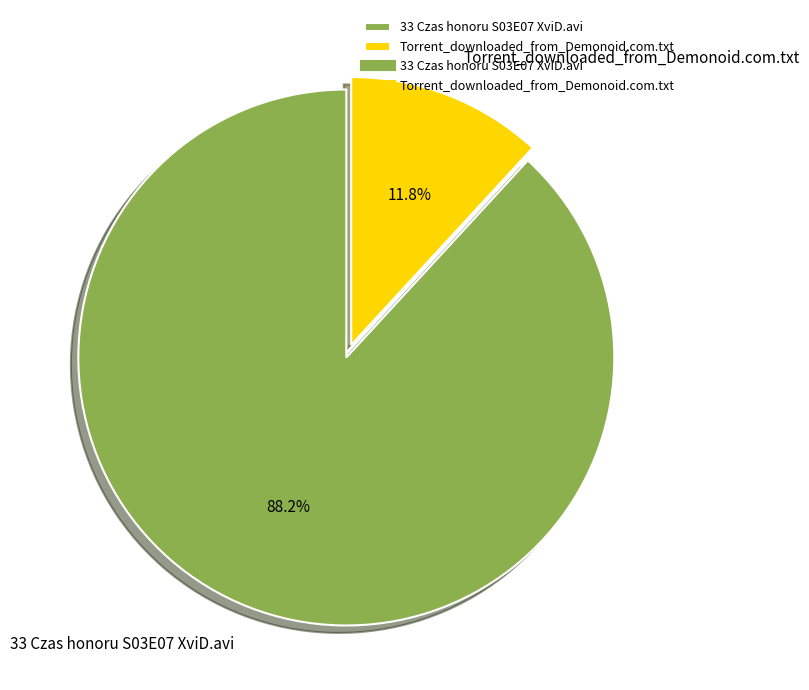

What is the total percentage of 33 Czas honoru S03E07 XviD.avi and Torrent_downloaded_from_Demonoid.com.txt?

100.0%